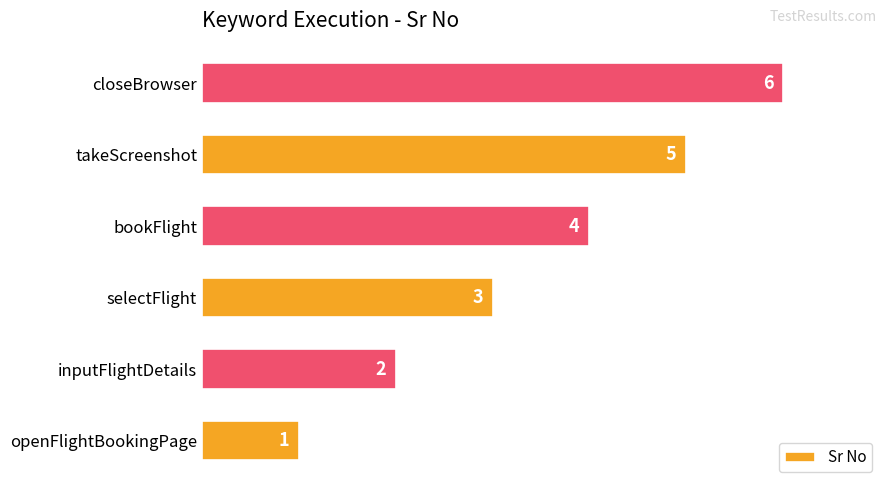

List the labels in order of value, smallest first.

openFlightBookingPage, inputFlightDetails, selectFlight, bookFlight, takeScreenshot, closeBrowser